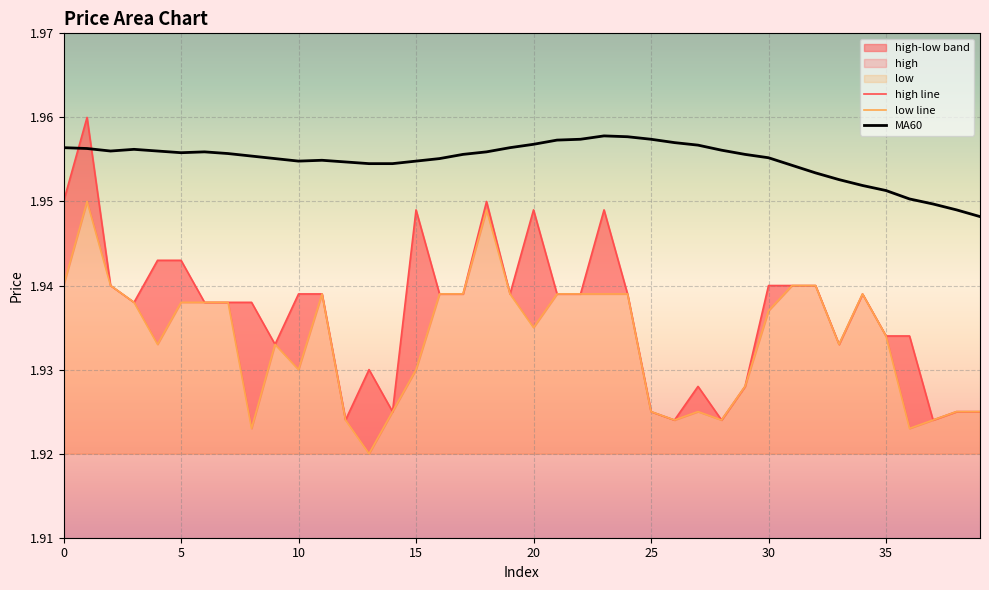

At how many categories does at least one series exceed 1?

40